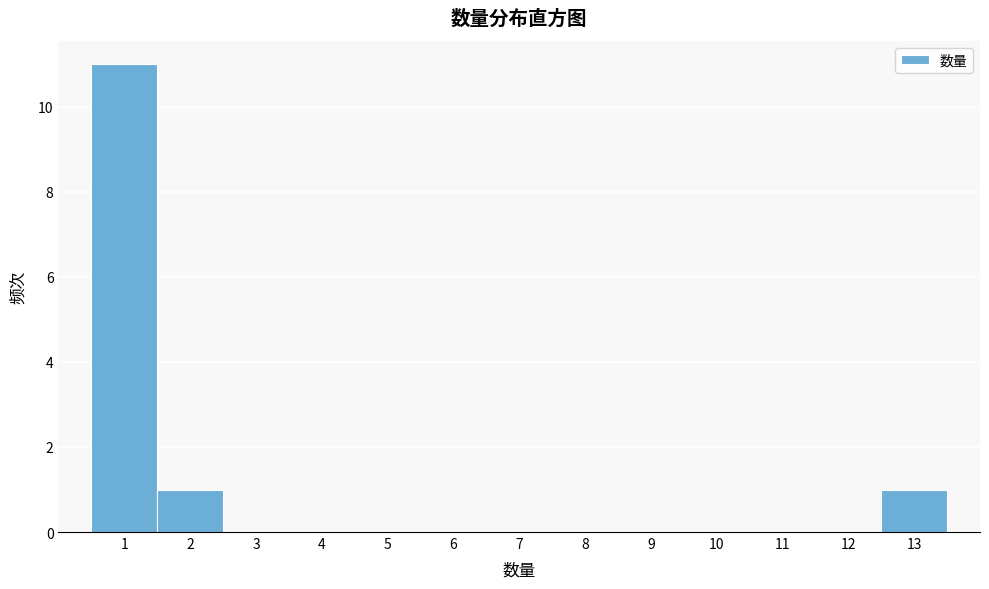

Which range on the x-axis has the tallest bar?

0.5 to 1.5